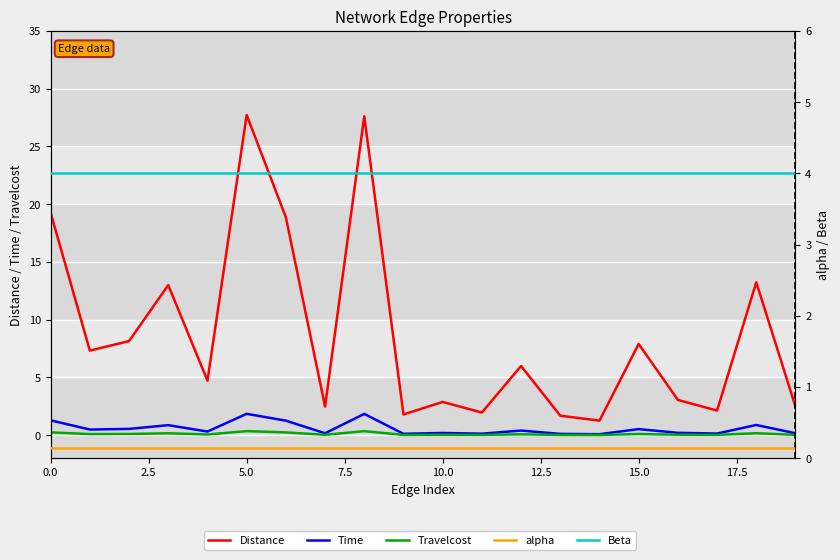

What is the label of the 14th point from the left?

13